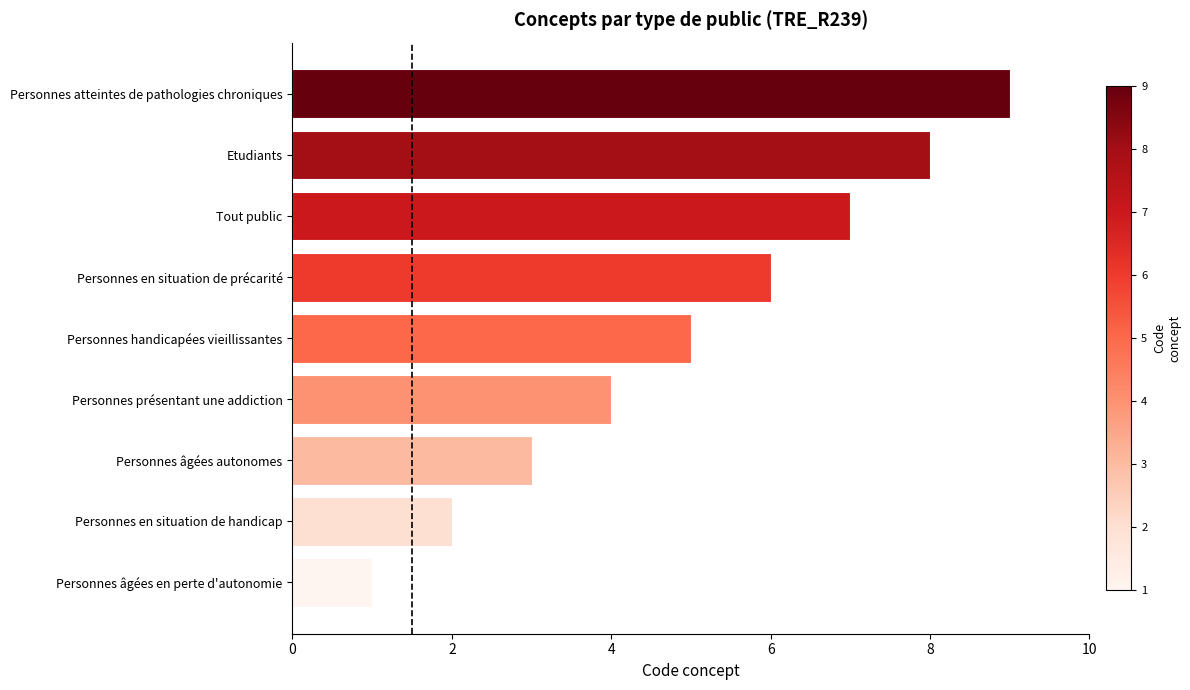

The value at Personnes âgées en perte d'autonomie is 1. True or false?

True